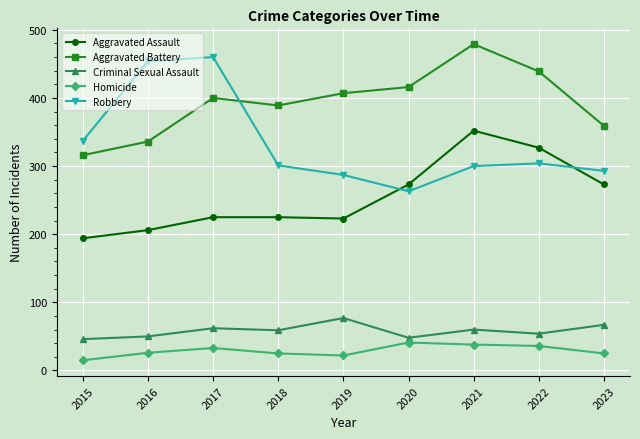

What is the highest value of the Aggravated Battery series?

479